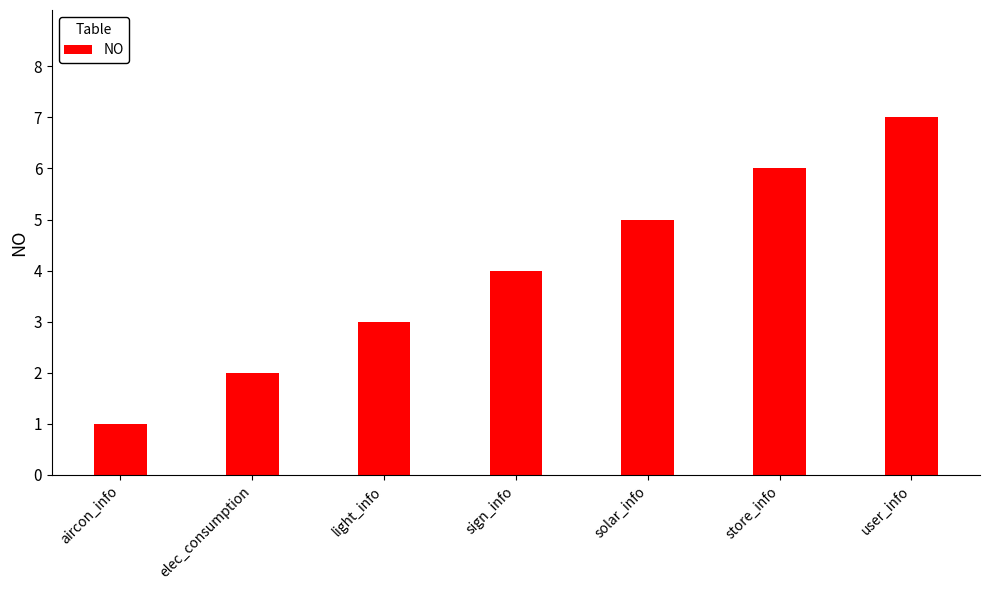

Are the bars horizontal?

No